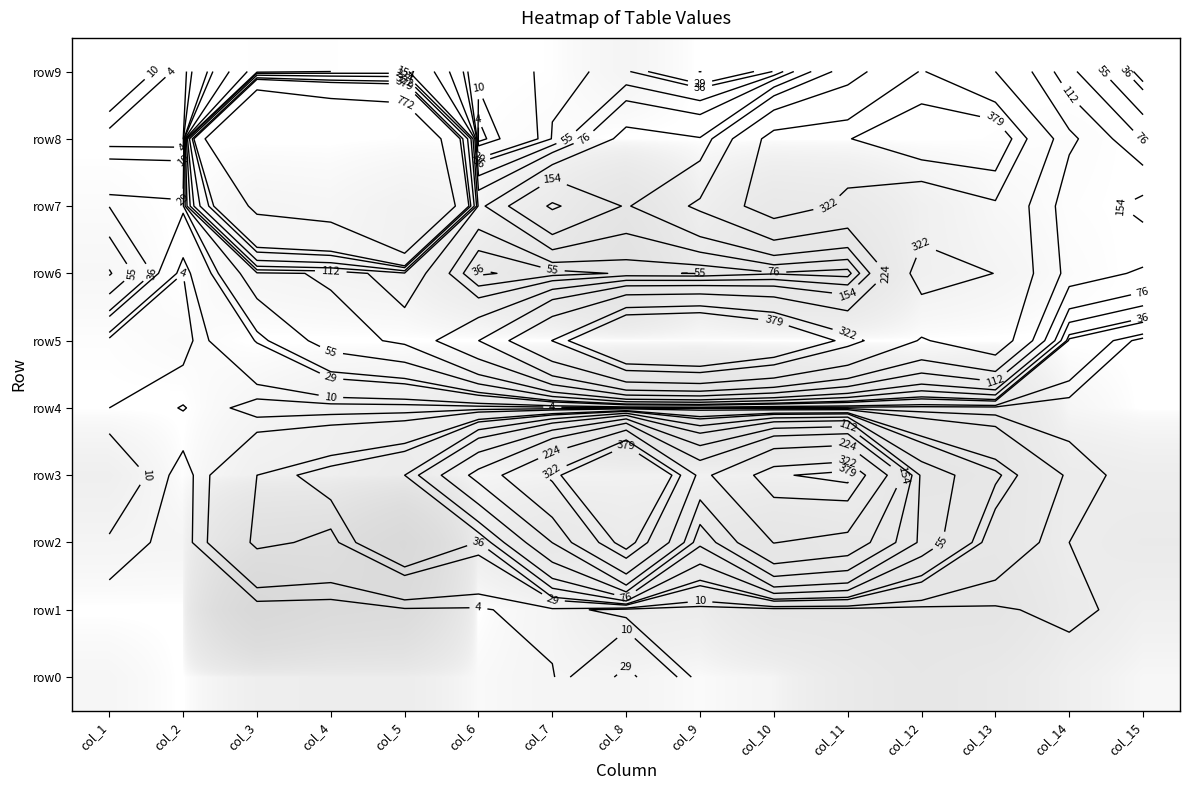

What is the difference between the maximum and minimum values in the row4 series?

610